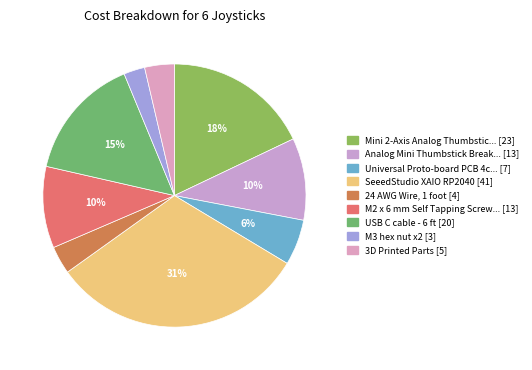

Count the number of slices in the pie.

9